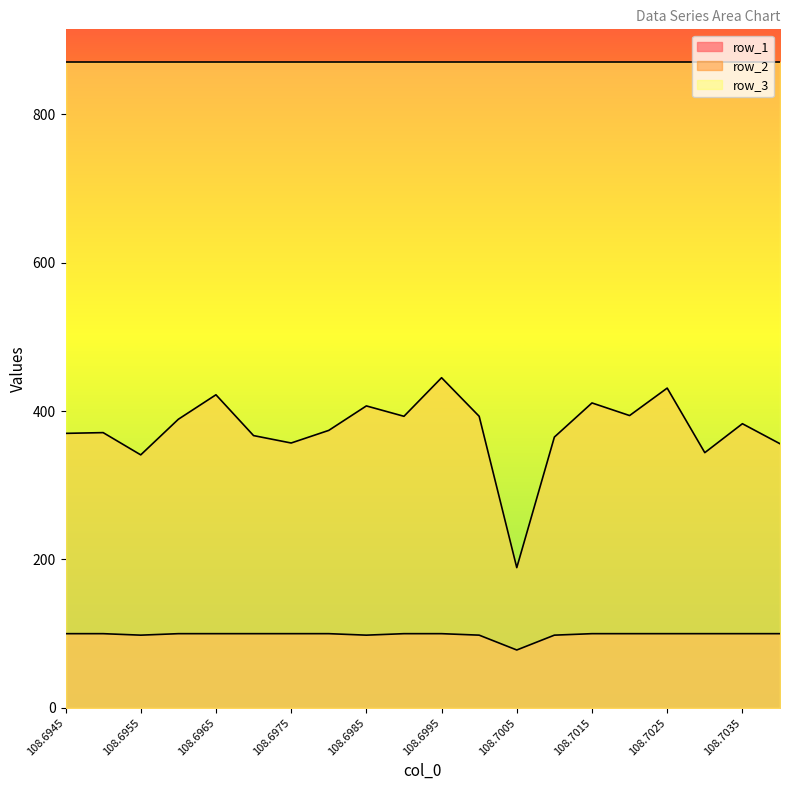

True or false: row_1 has more than 0 points higher than both neighbors.

False